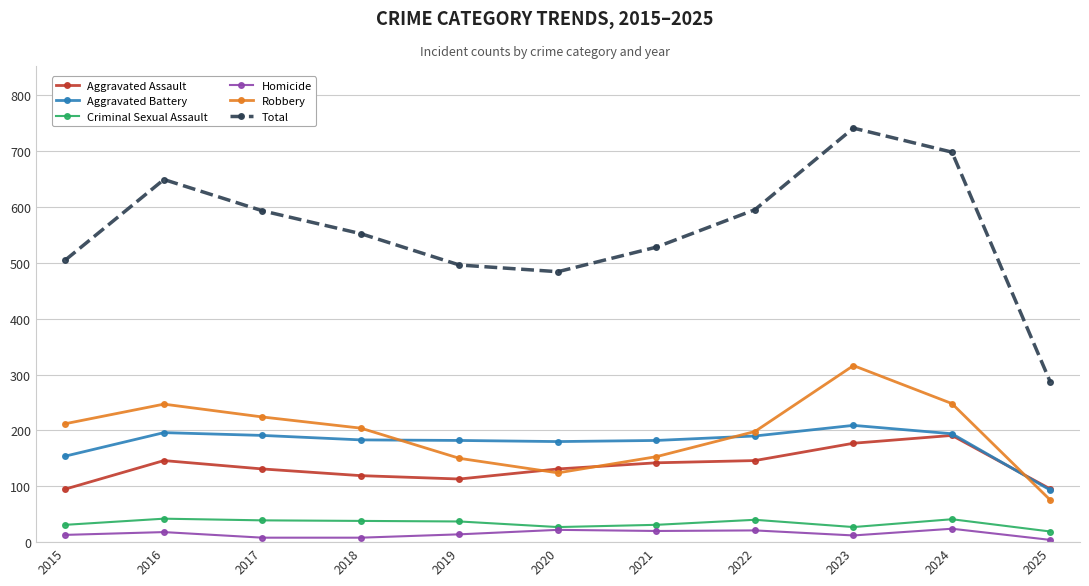

Which series has the widest spread of values?

Total